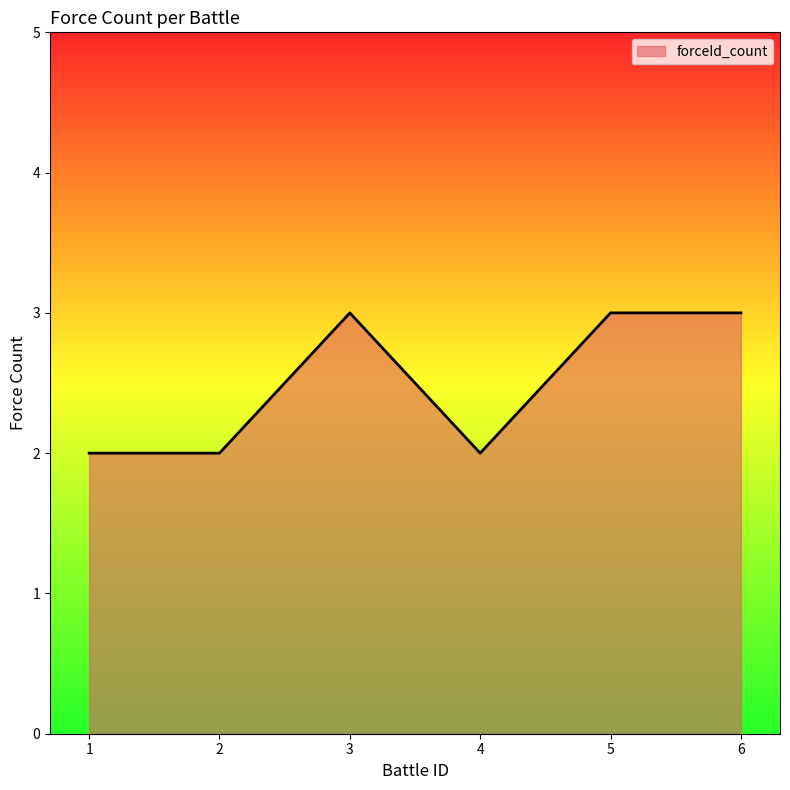

Approximately how many times larger is the value at 6 compared to 5?

1.0